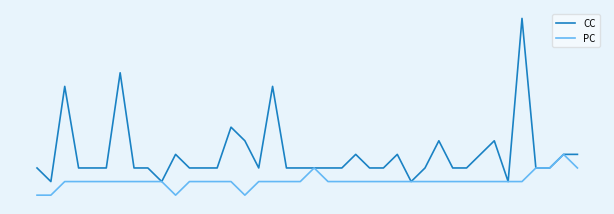

At how many categories does at least one series exceed 11?

1